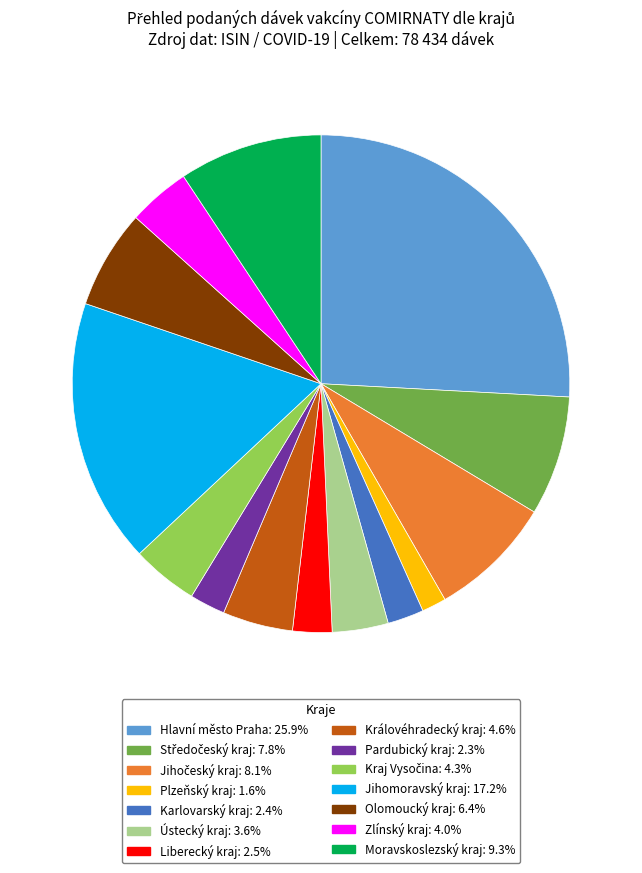

Count the number of slices in the pie.

14